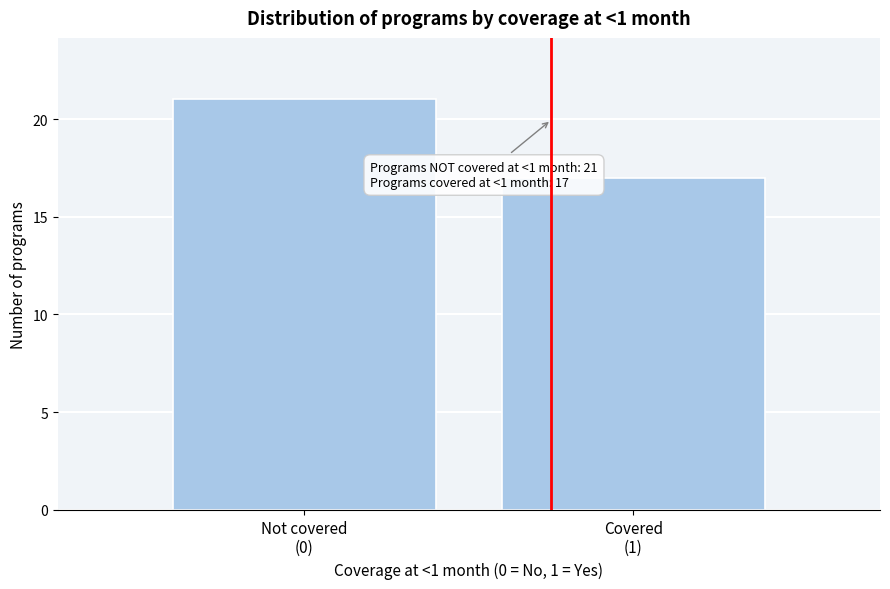

Reading left to right, transcribe all the data shown in this chart.

21	17